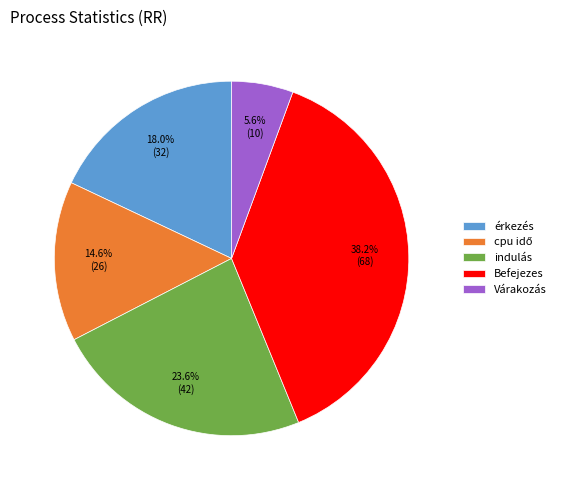

Between érkezés and Befejezes, which is larger?

Befejezes